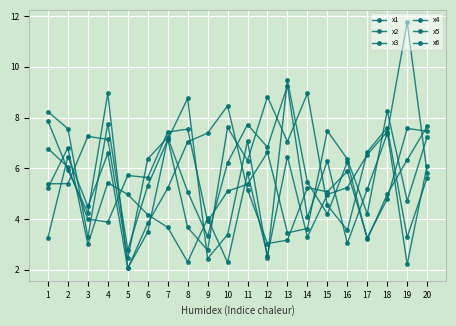

Between 6 and 11, which series saw the biggest shift?

x4